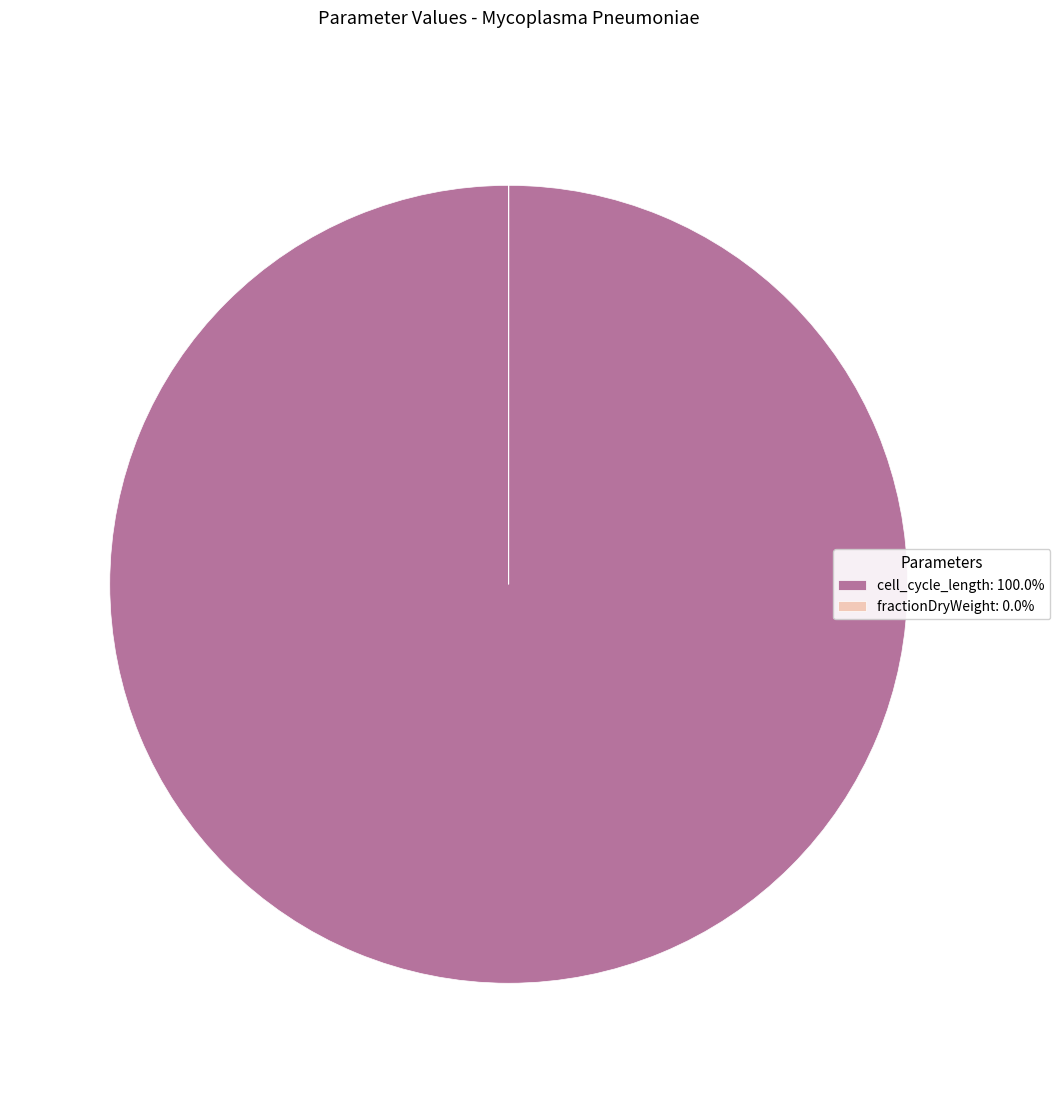

Does cell_cycle_length: 100.0% account for over 50% of the chart?

Yes